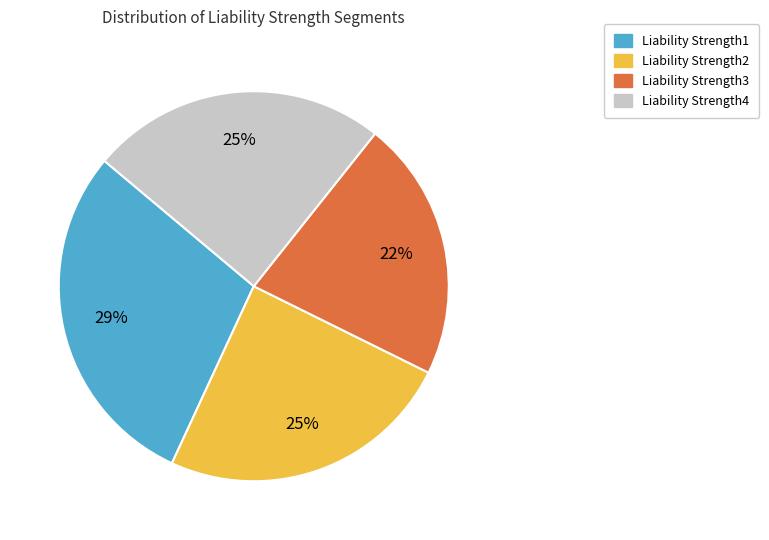

To the nearest percent, what is the average slice percentage?

25%